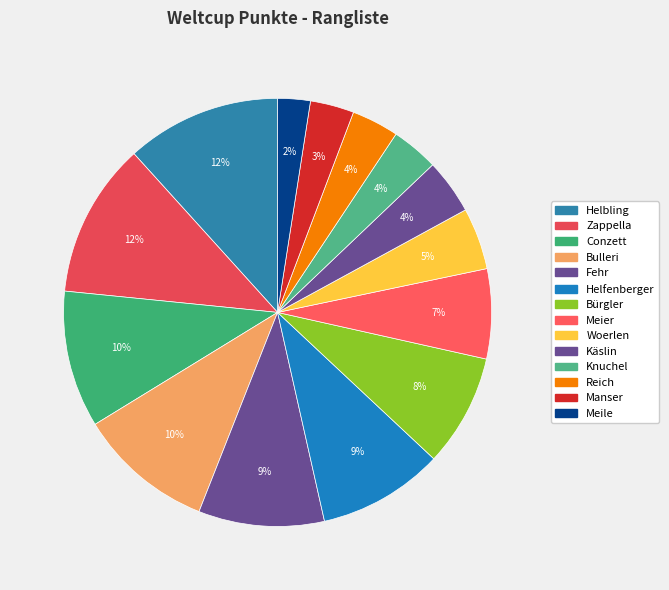

Does Conzett account for over 50% of the chart?

No